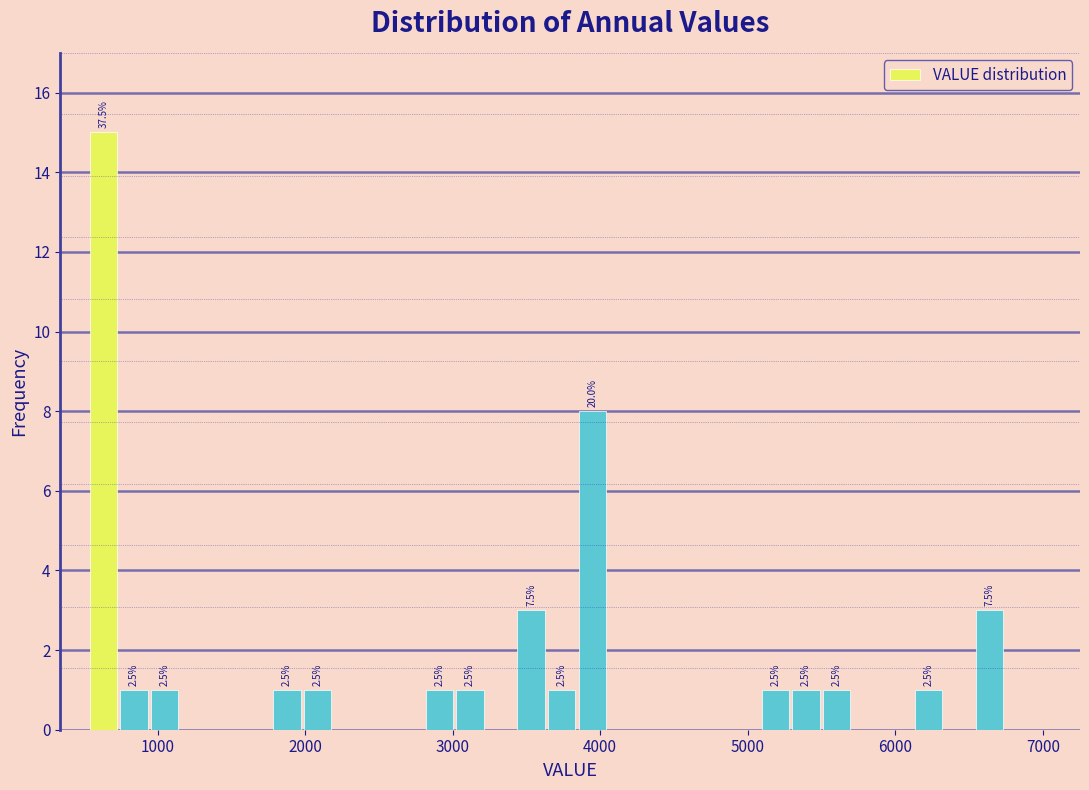

Around what value on the x-axis is the tallest bar? Give the approximate position of its centre, as read against the axis.

600